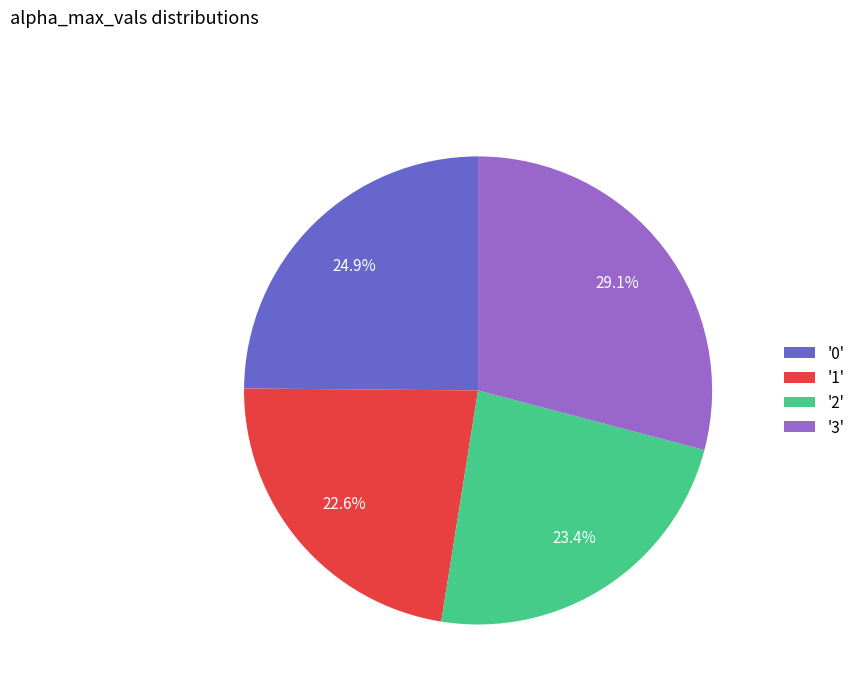

What is the ratio of the value at '2' to the value at '3'?

0.8